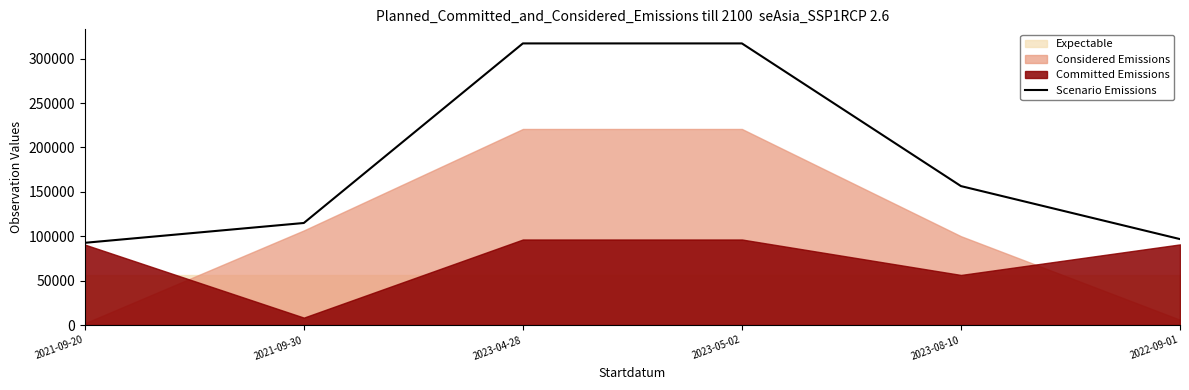

At which label is the value closest to 204863?

2023-08-10